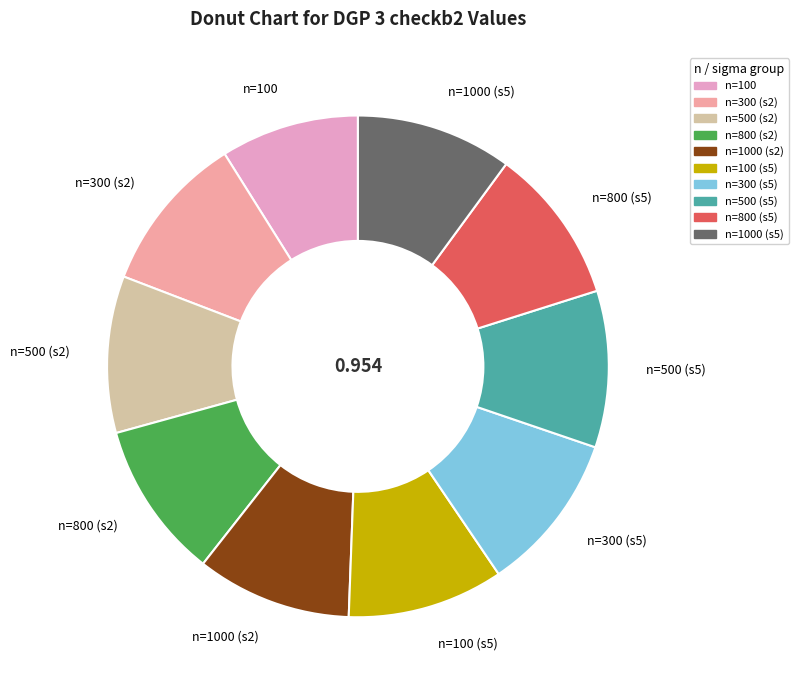

Do n=800 (s2) and n=100 (s5) together represent more than half of the pie?

No